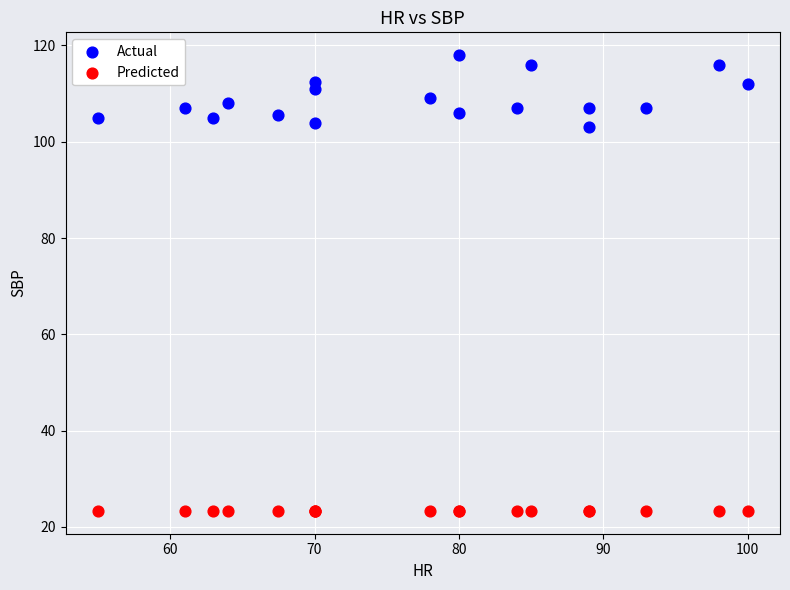

Which series reaches the minimum Y coordinate?

Predicted